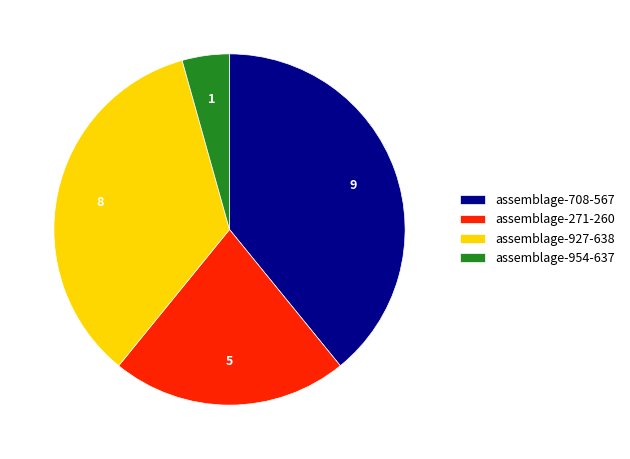

Is the sum of assemblage-271-260 and assemblage-927-638 greater than half?

Yes